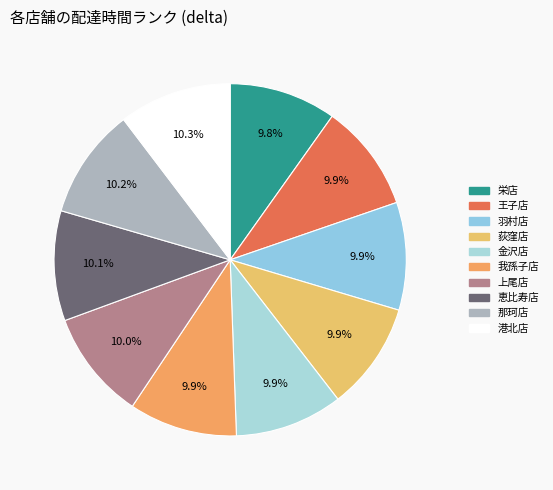

Do 栄店 and 港北店 together represent more than half of the pie?

No